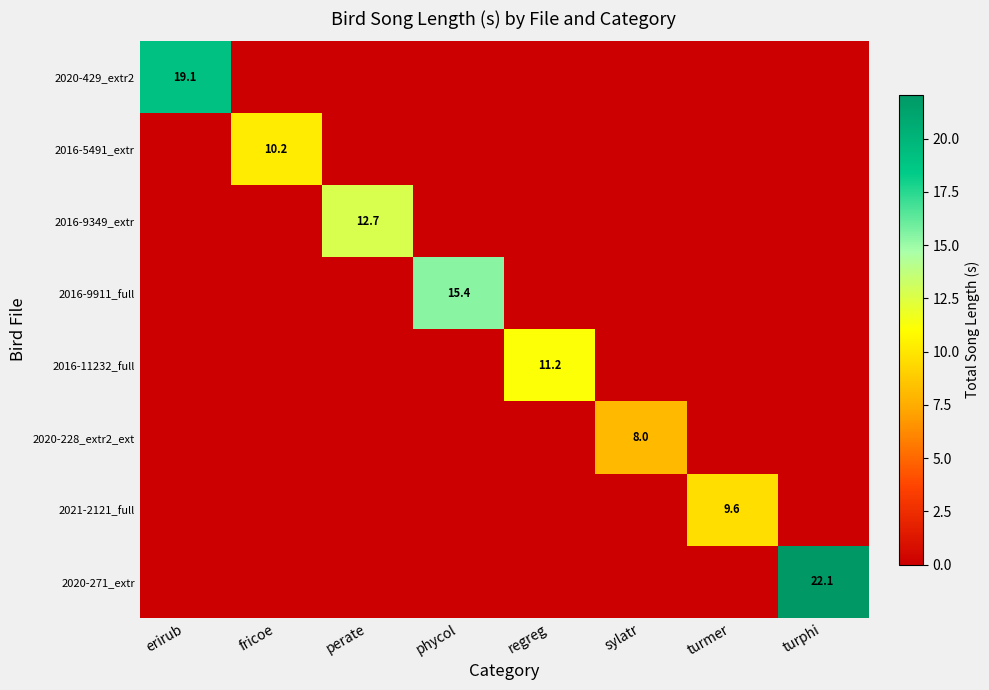

The value of 2021-2121_full at turmer is 9.6. True or false?

True